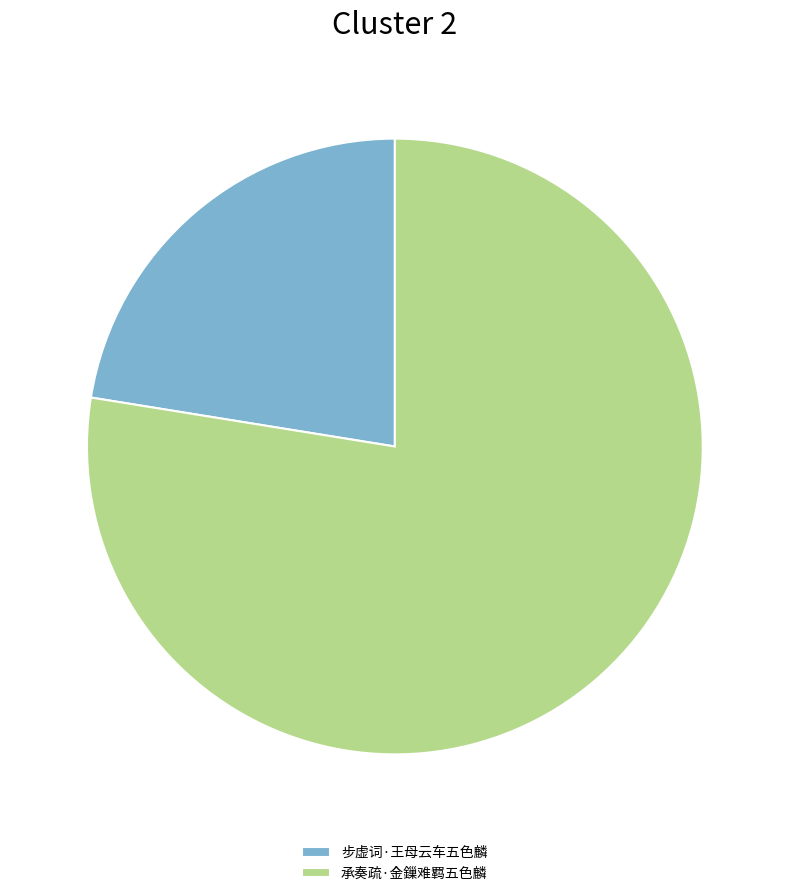

Is 步虚词·王母云车五色麟 the majority of the pie?

No